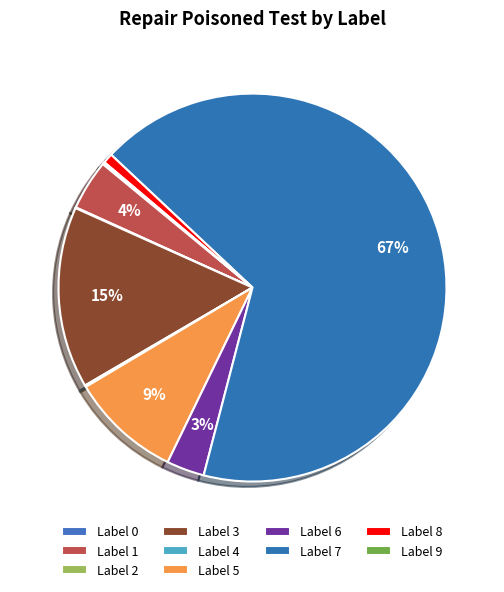

To the nearest percent, what is the difference between the Label 2 and Label 5 slice percentages?

9%